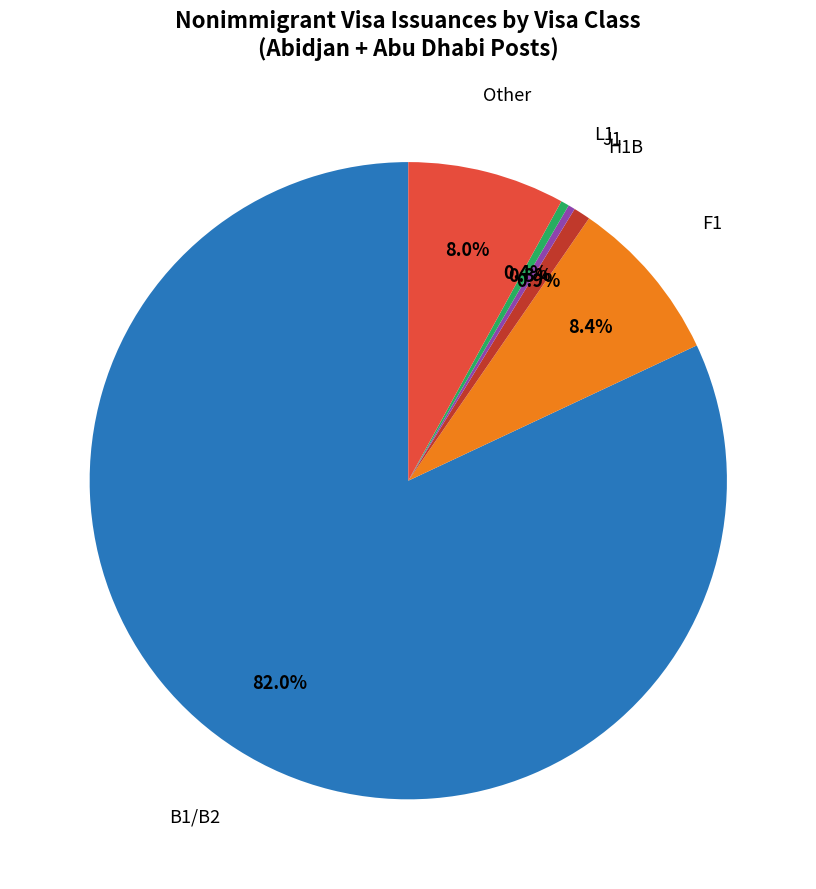

To the nearest percent, what is the average slice percentage?

17%